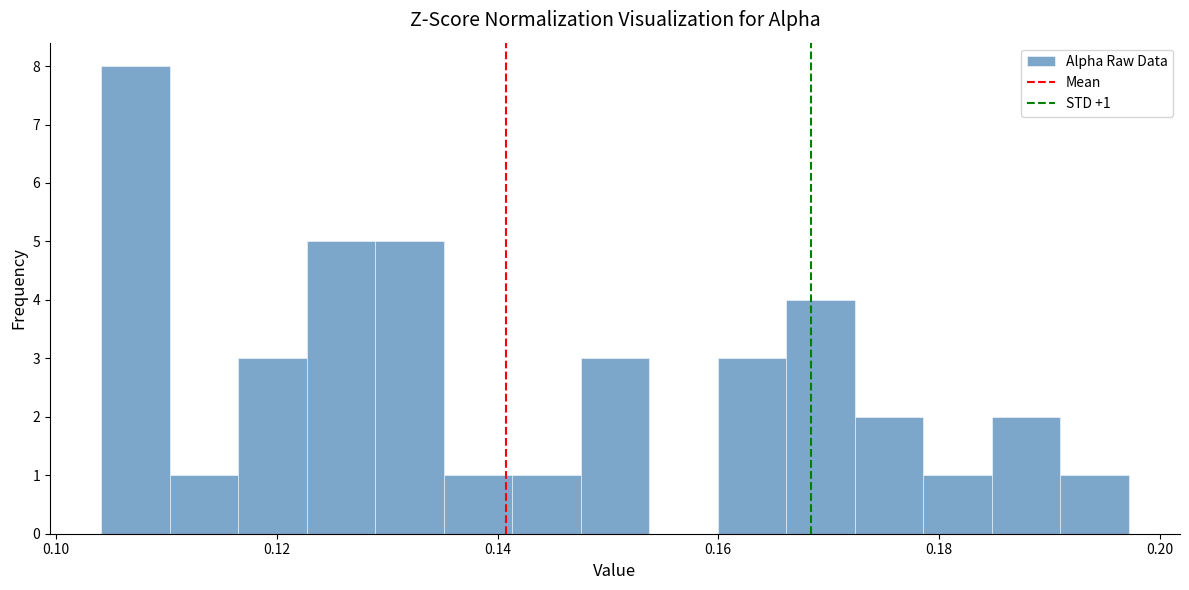

Read against the x-axis, roughly where is the centre of the tallest bar?

0.108